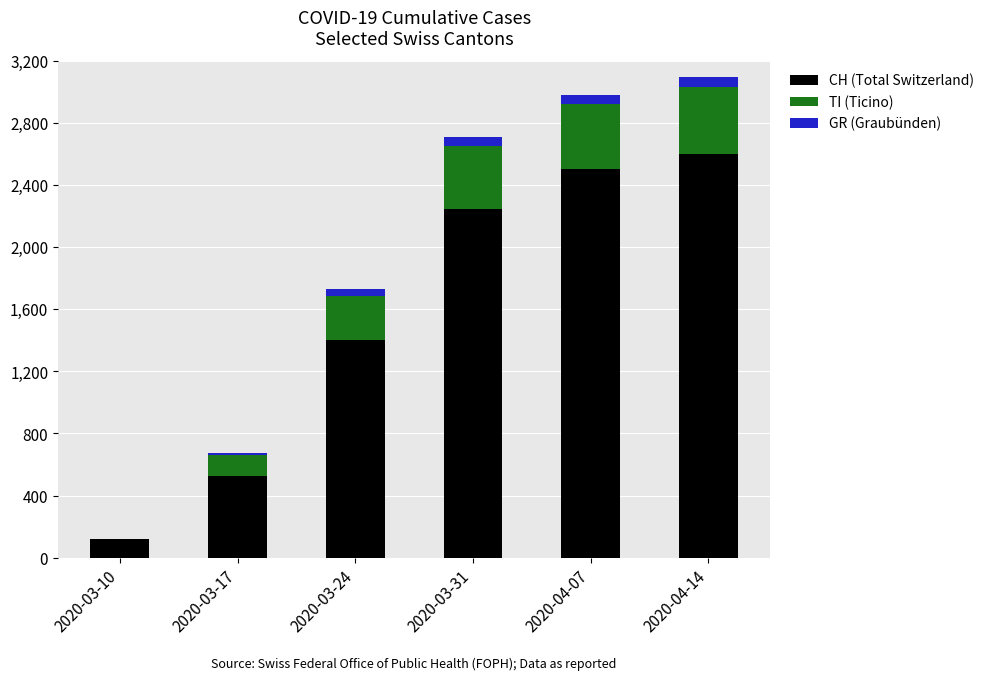

What is the average value of the CH (Total Switzerland) series?

1567